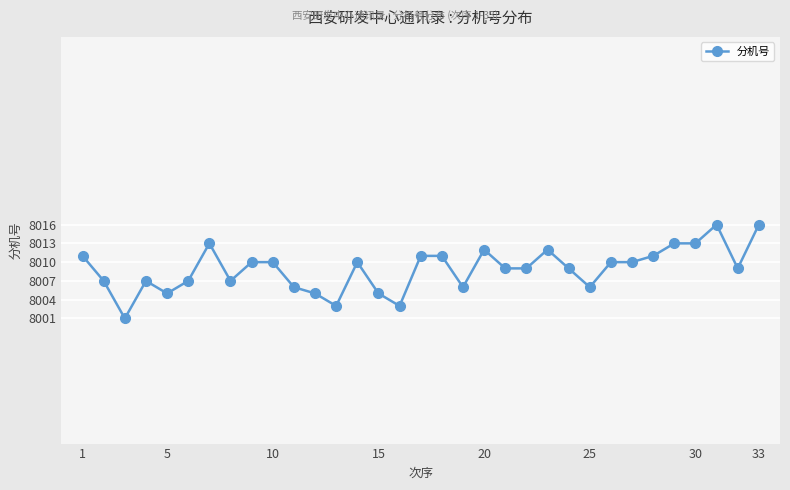

What is the maximum value shown in the chart?

8016